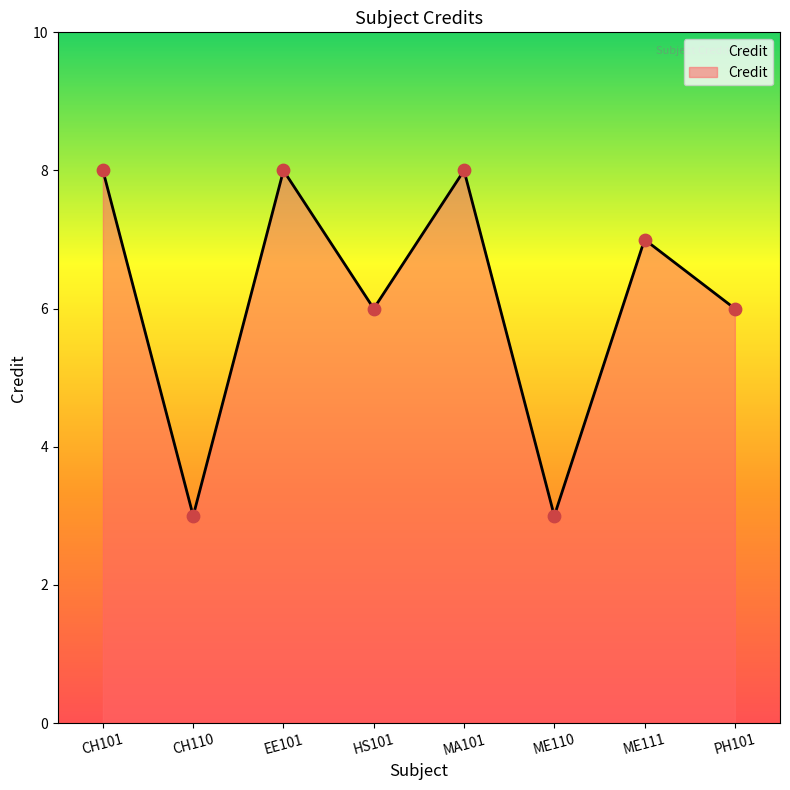

Which has a higher value, ME111 or PH101?

ME111